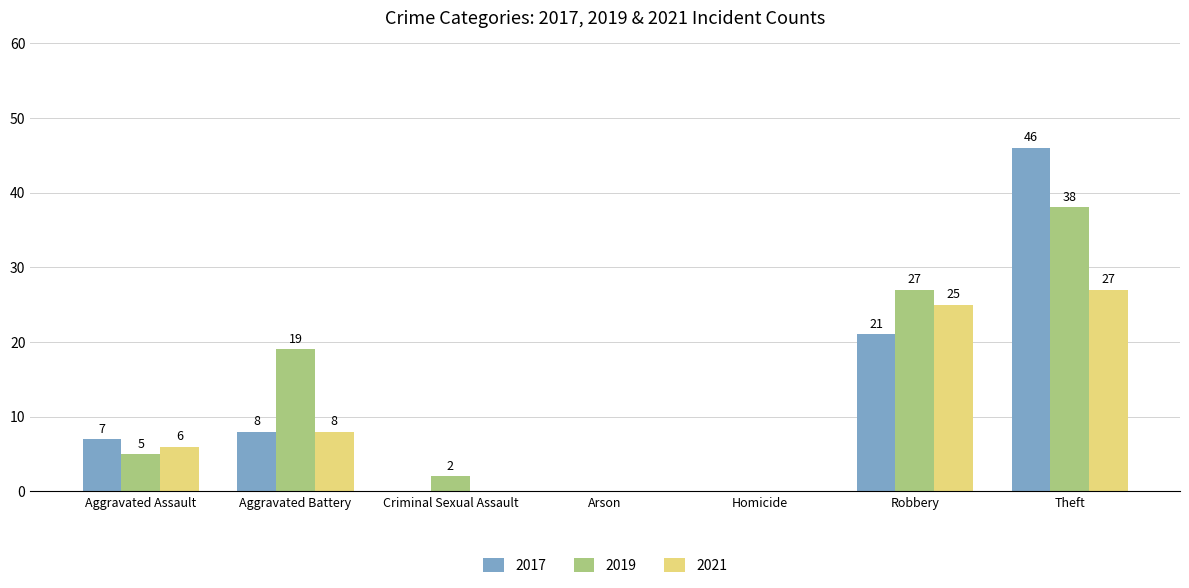

At which label is 2019 closest to 19?

Aggravated Battery